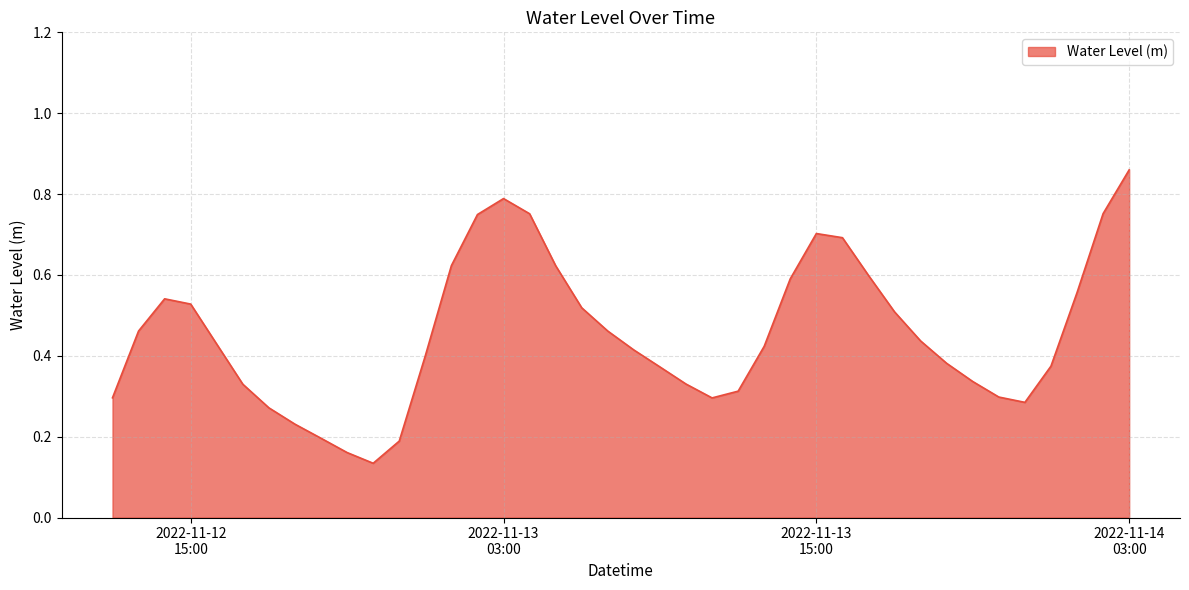

How many values are between 0 and 1?

40